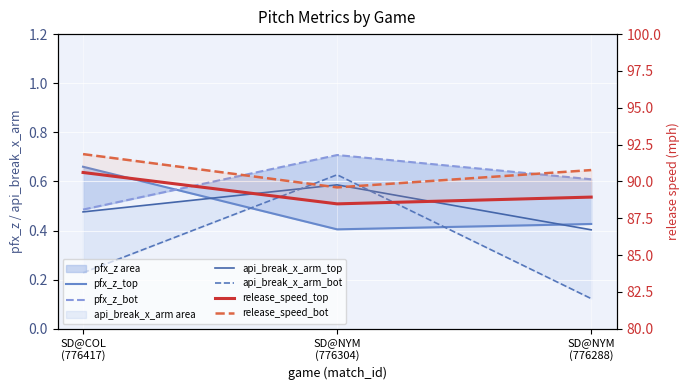

What is the average value of the pfx_z_bot series?

0.6